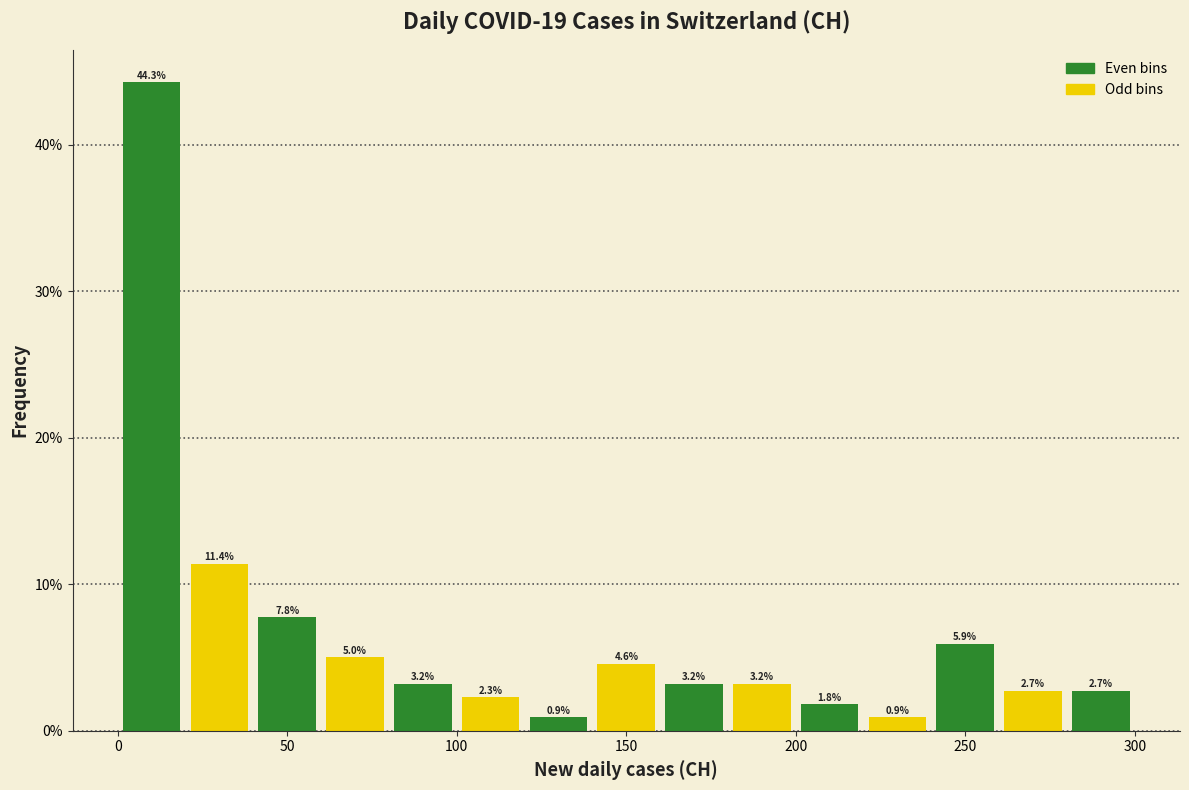

Over which range of the x-axis is the bar tallest?

0 to 20